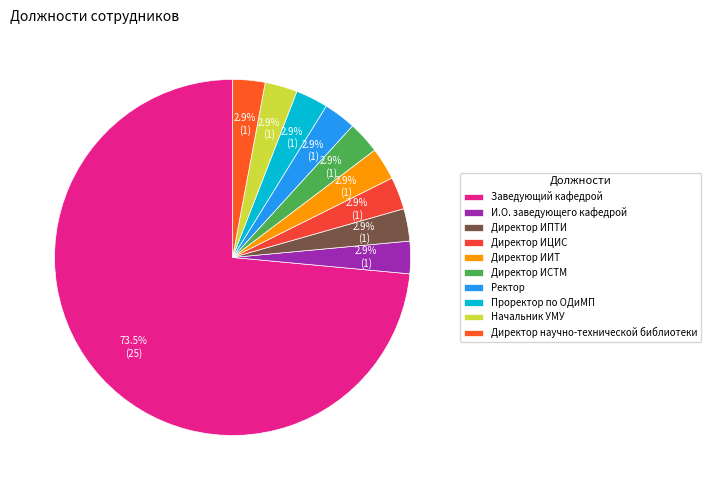

True or false: И.О. заведующего кафедрой accounts for 3% of the total.

True